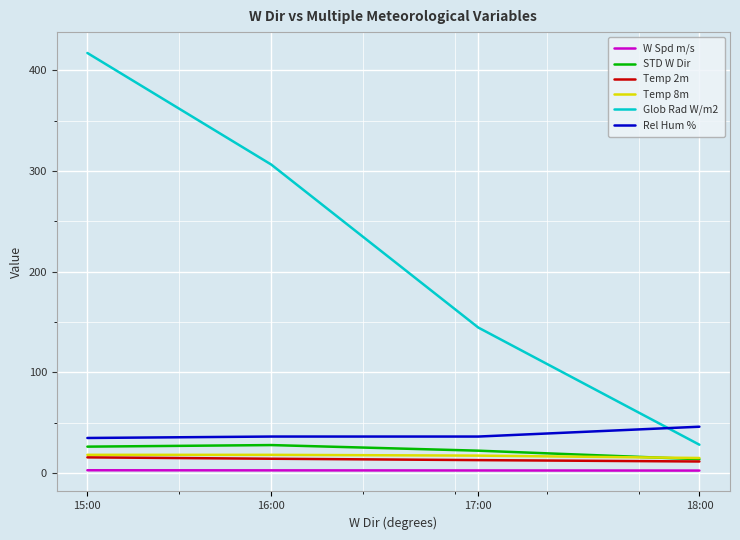

What is the sum of all STD W Dir values?

89.2